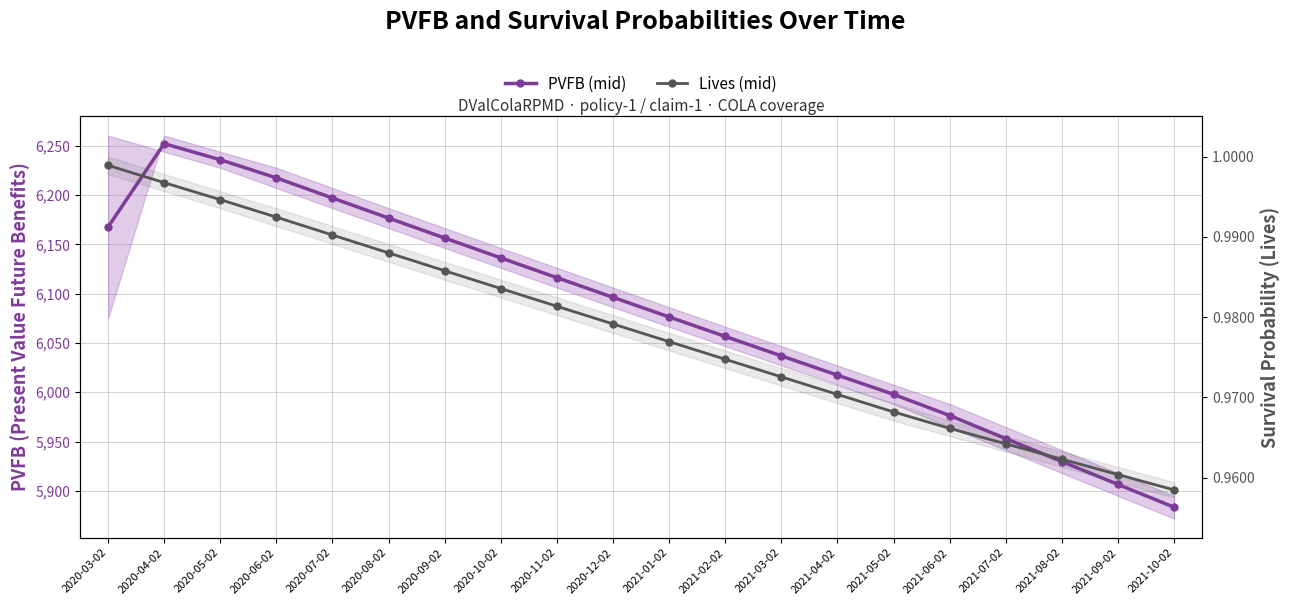

What are all the series names shown in the legend?

PVFB (mid), Lives (mid)